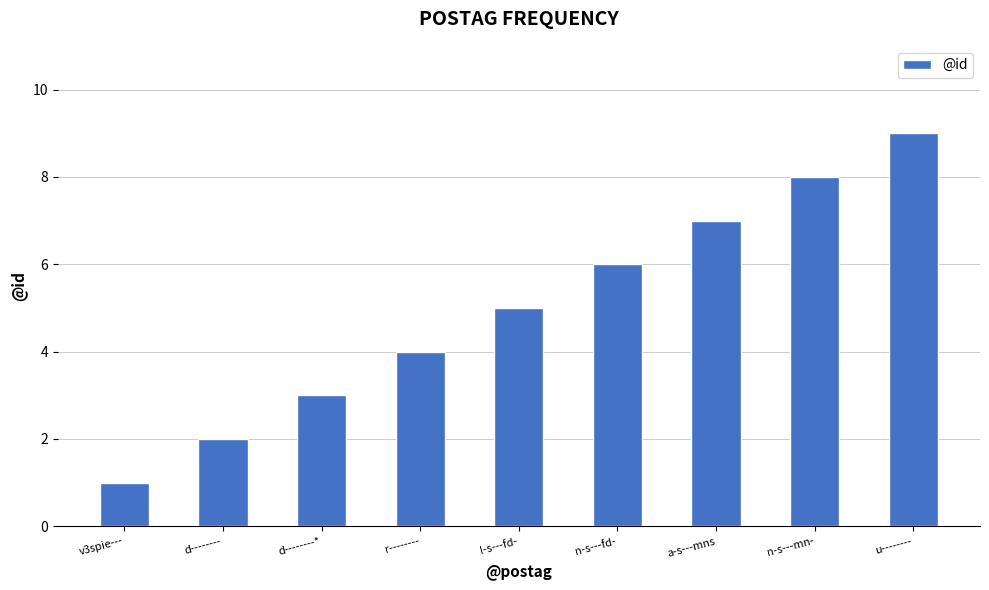

What is the difference between the maximum and second lowest values?

7